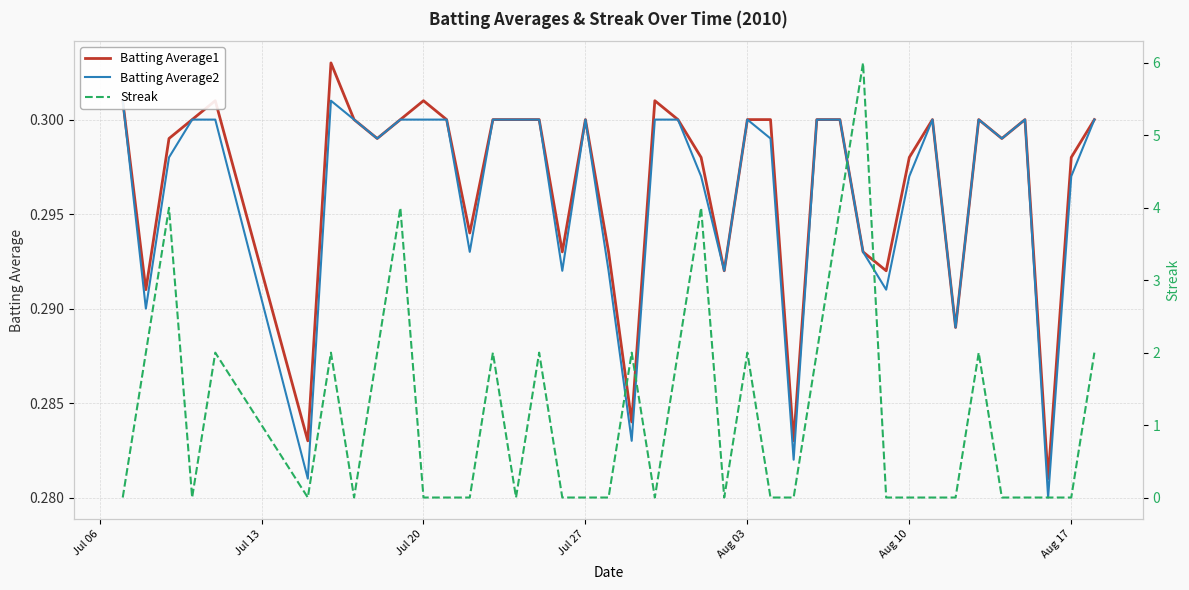

True or false: Streak has more than 2 interior local peaks.

True